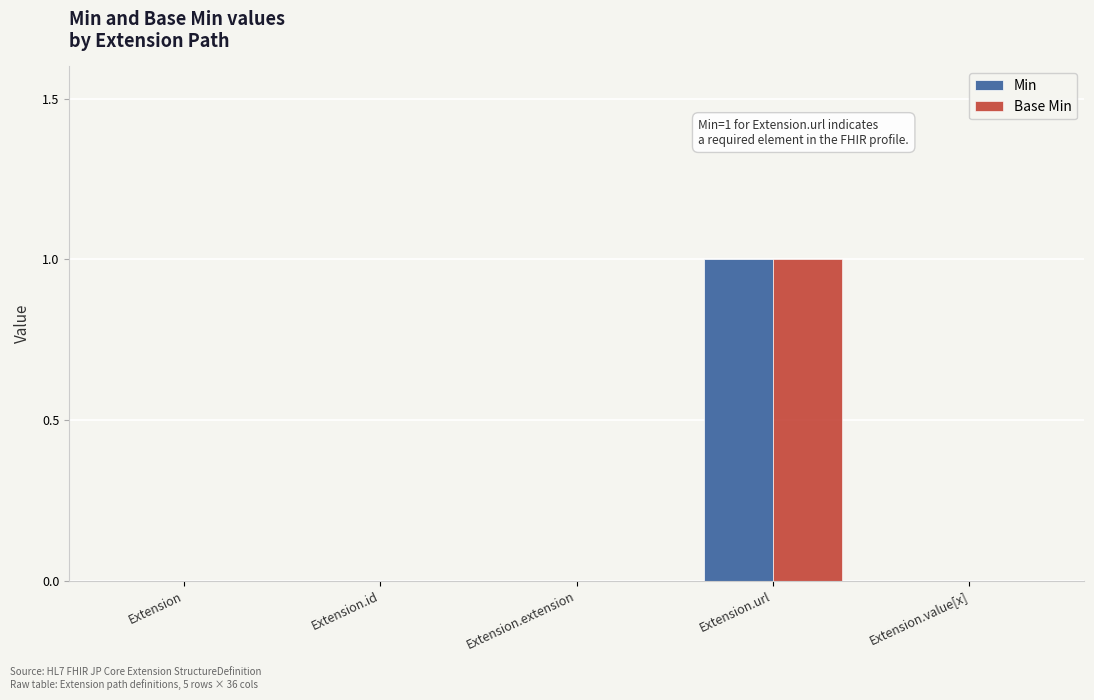

What is the sum of all Base Min values?

1